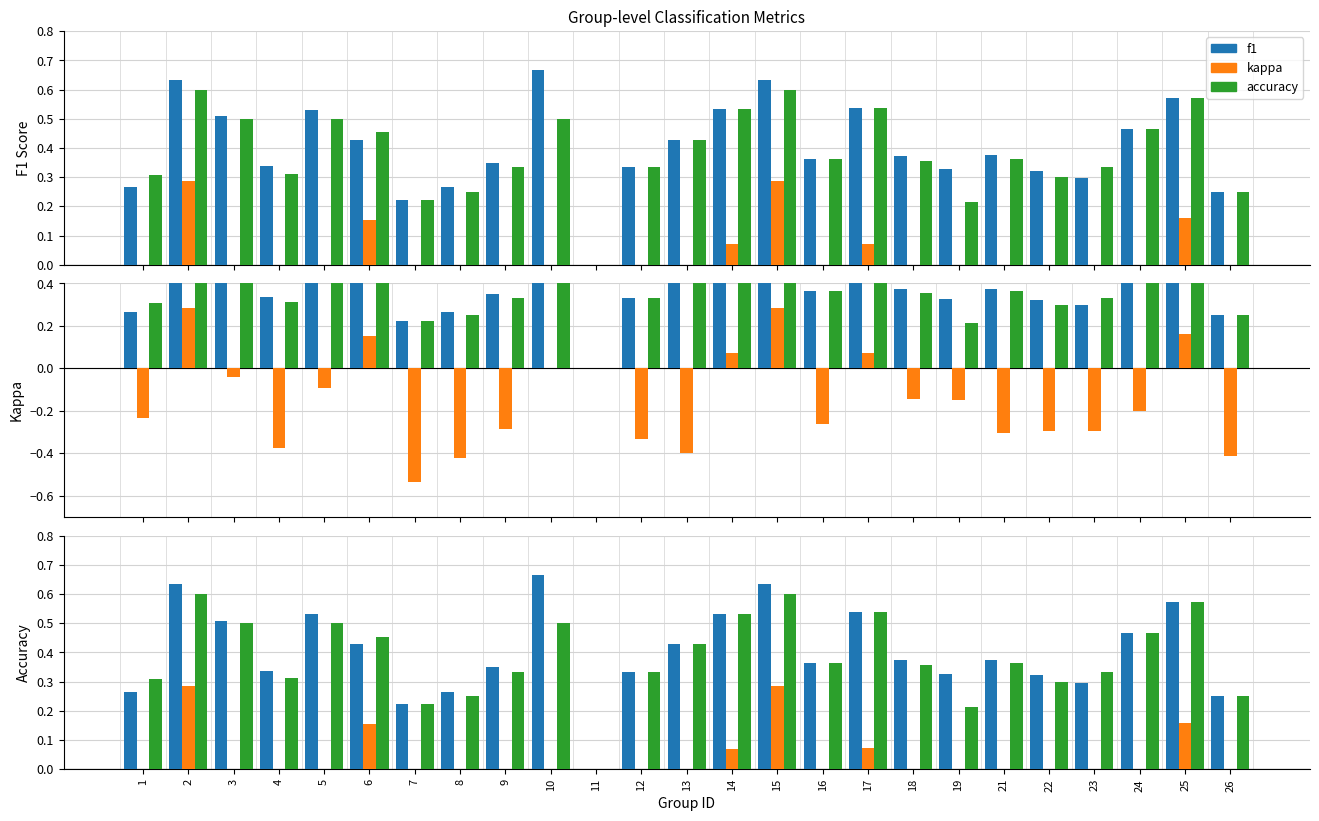

Is the value of accuracy at 11 greater than the value of f1 at 26?

No